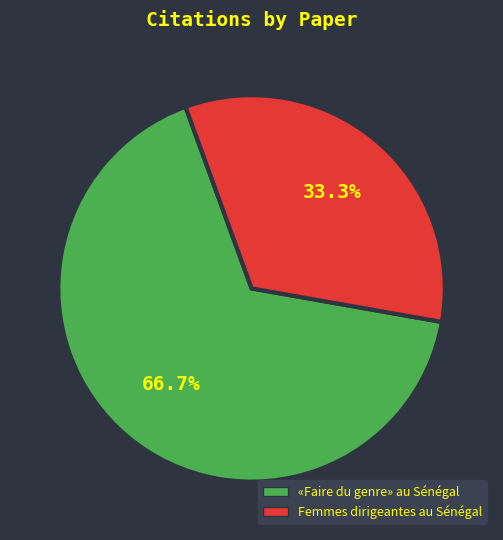

To the nearest percent, what portion does «Faire du genre» au Sénégal represent?

67%